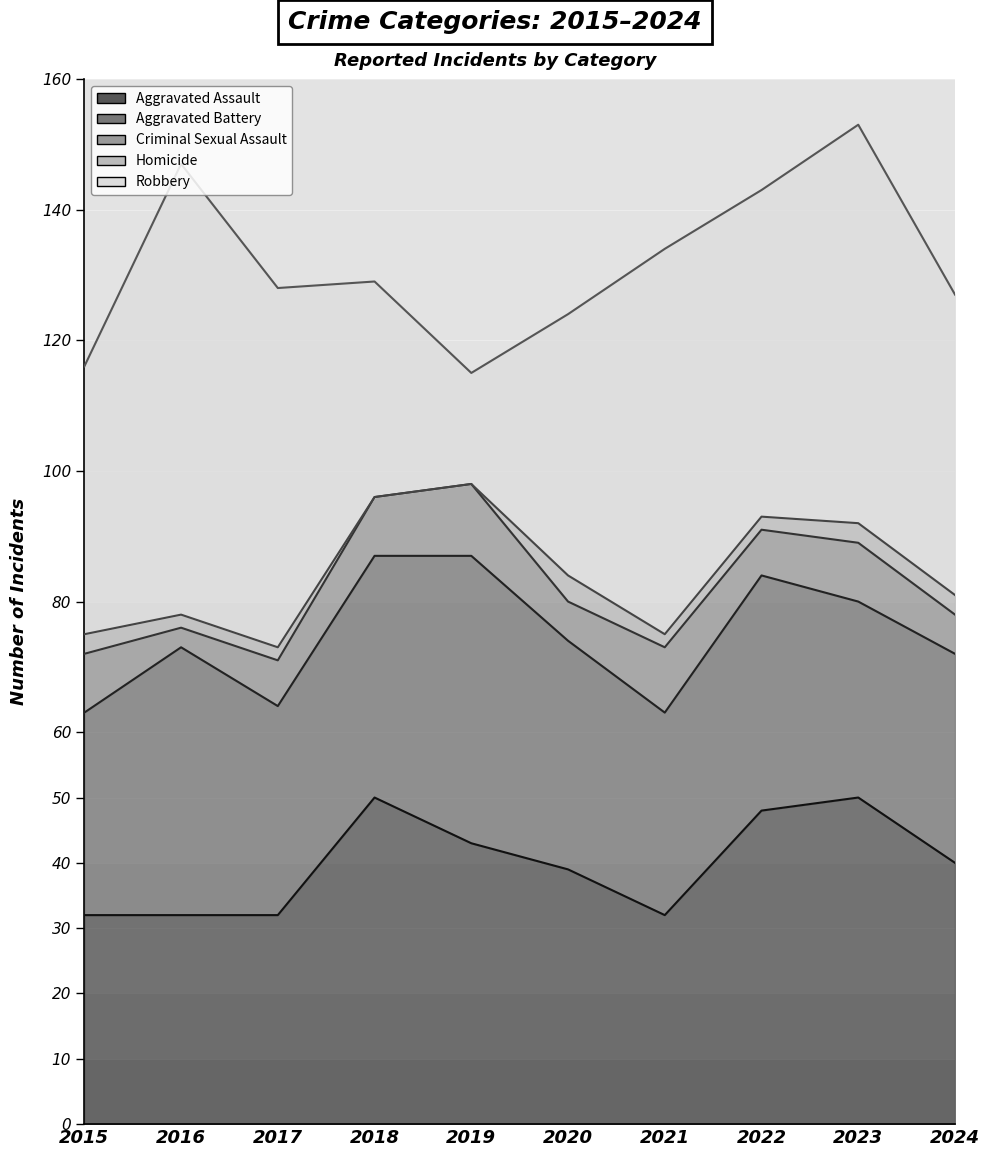

What is the average value of the Homicide series?

2